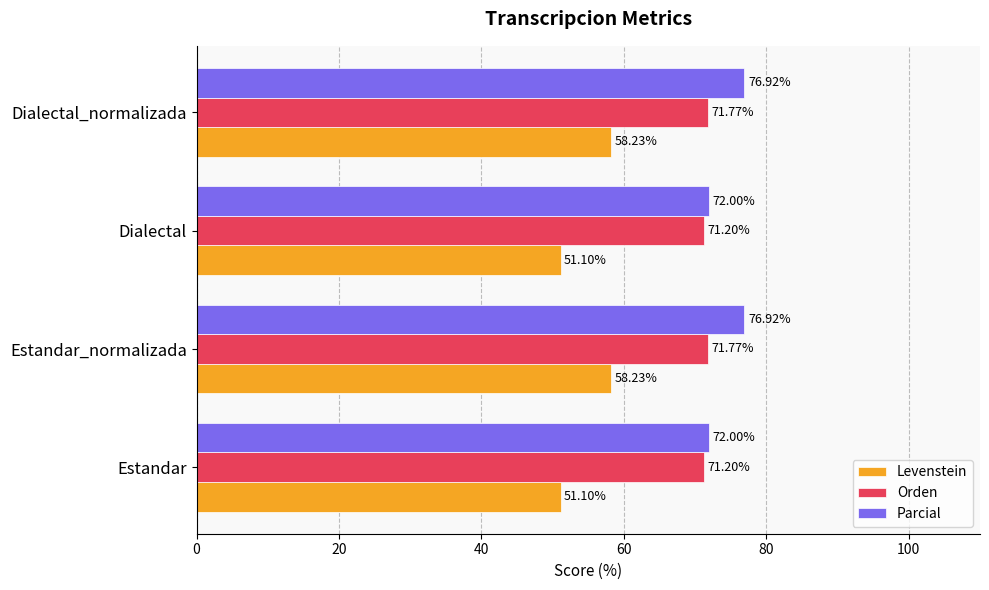

What are all the series names shown in the legend?

Levenstein, Orden, Parcial